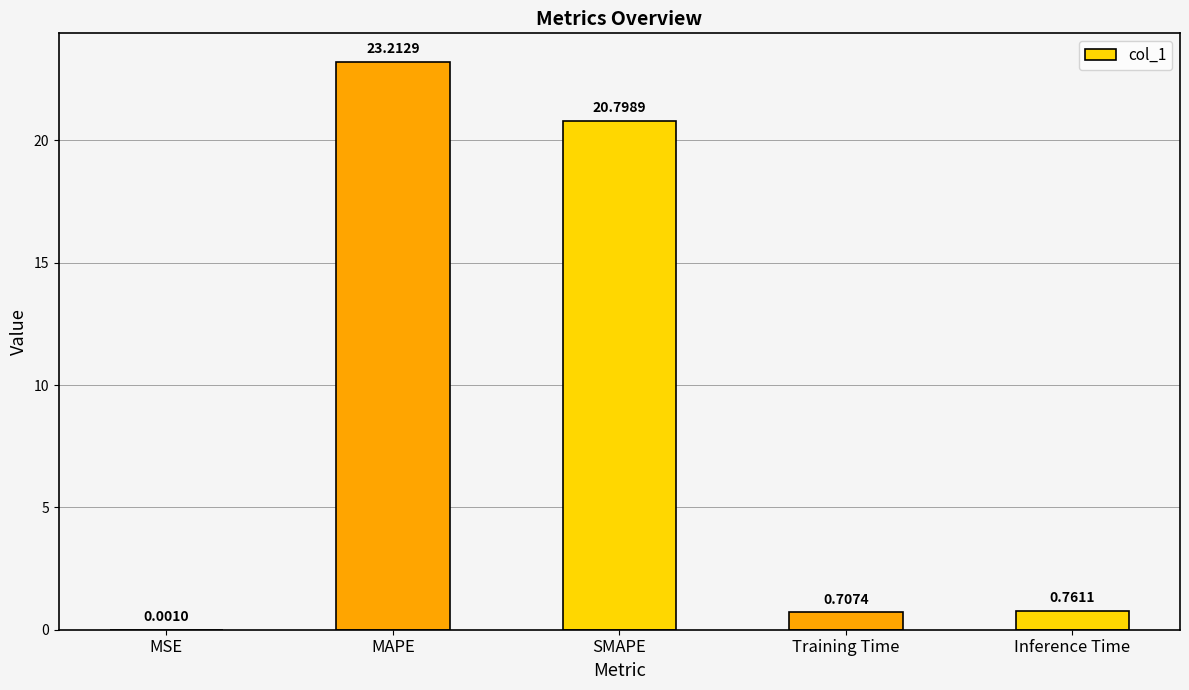

Which category has the highest value across all series?

MAPE